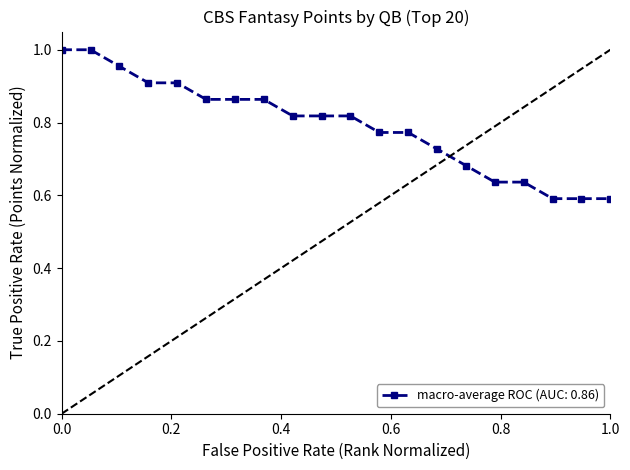

What is the difference between the second highest and second lowest values?

0.4